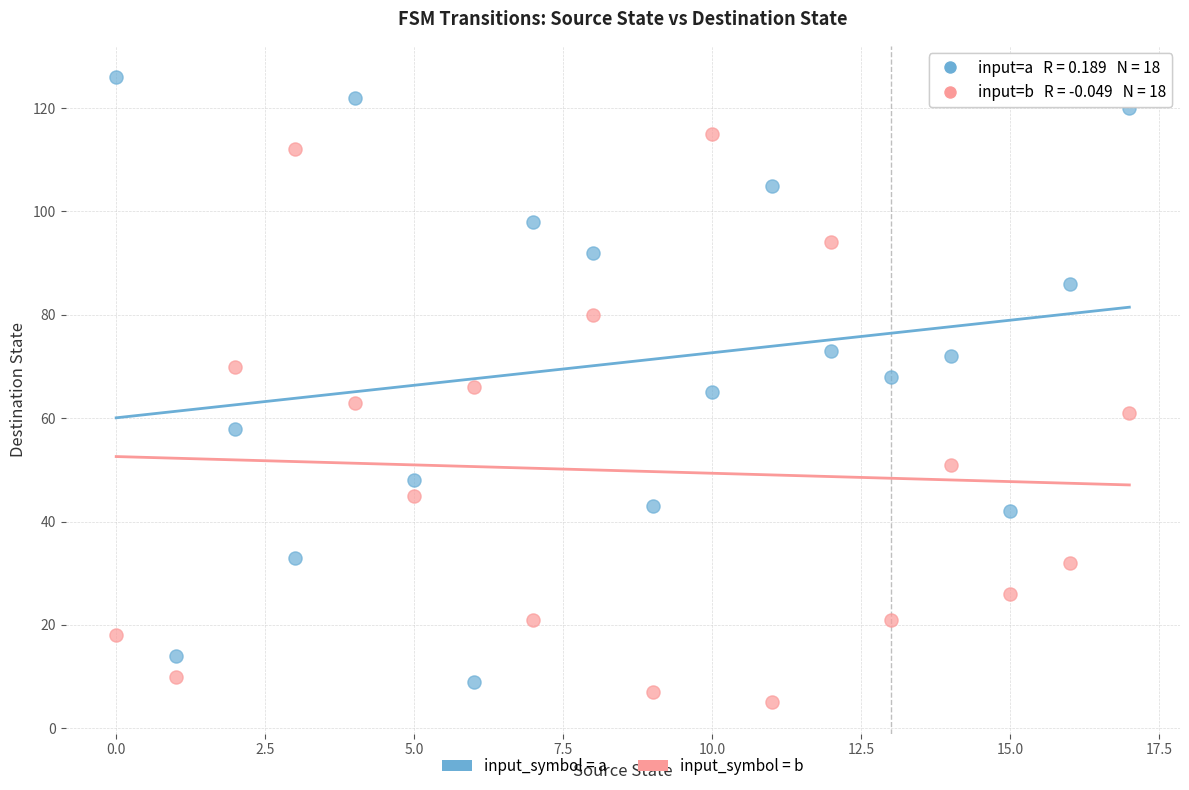

Across all data points, what is the range of Y values (max minus min)?

121